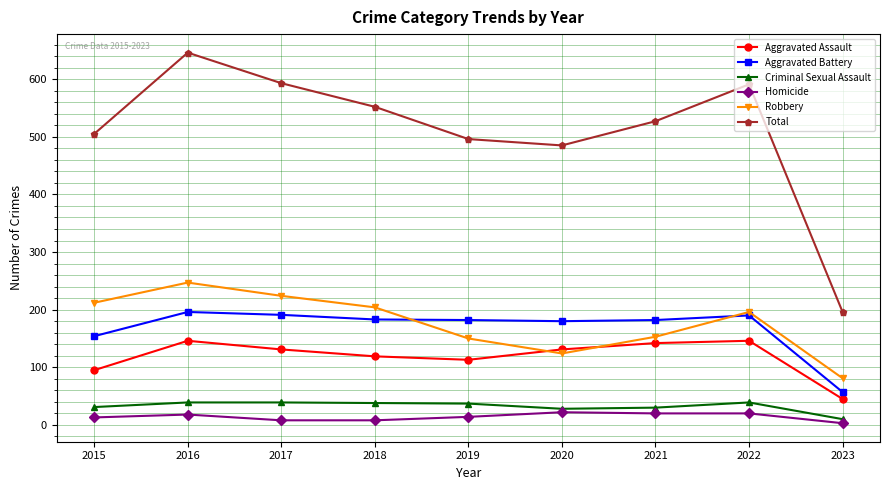

Which series has the widest spread of values?

Total